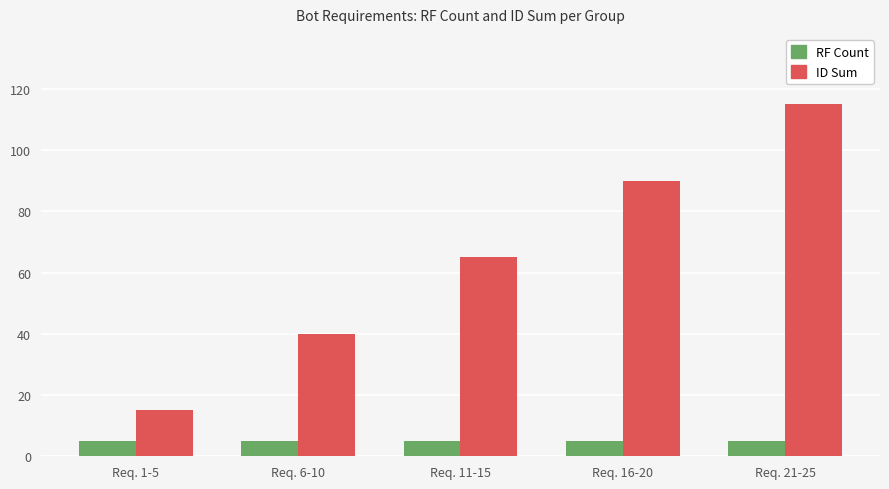

Is the value of RF Count at Req. 21-25 greater than the value of ID Sum at Req. 21-25?

No